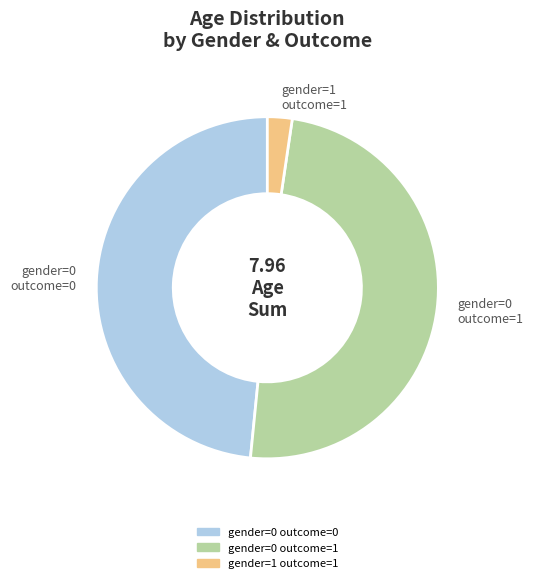

Between gender=0 outcome=1 and gender=0 outcome=0, which is larger?

gender=0 outcome=1